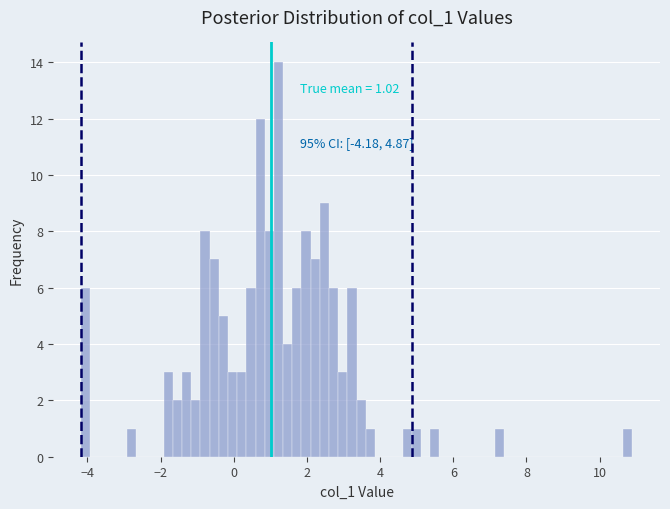

Read against the x-axis, roughly where is the centre of the tallest bar?

1.2